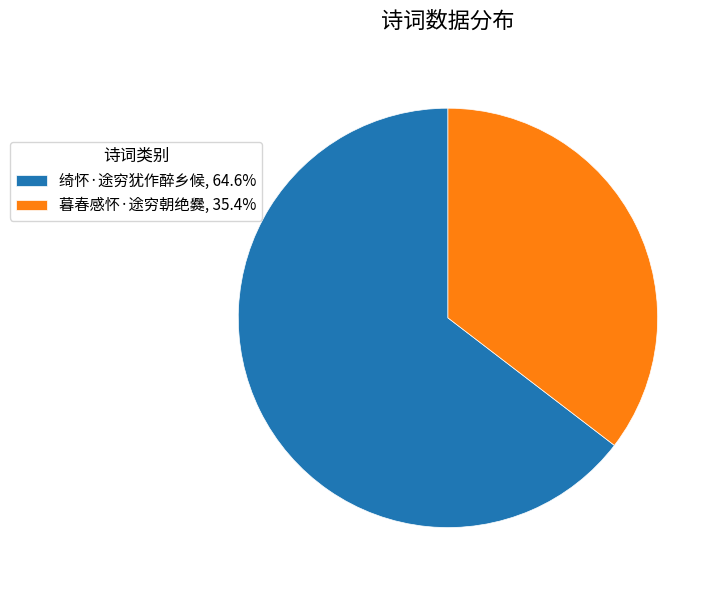

Is the sum of 暮春感怀·途穷朝绝爨, 35.4% and 绮怀·途穷犹作醉乡候, 64.6% greater than half?

Yes